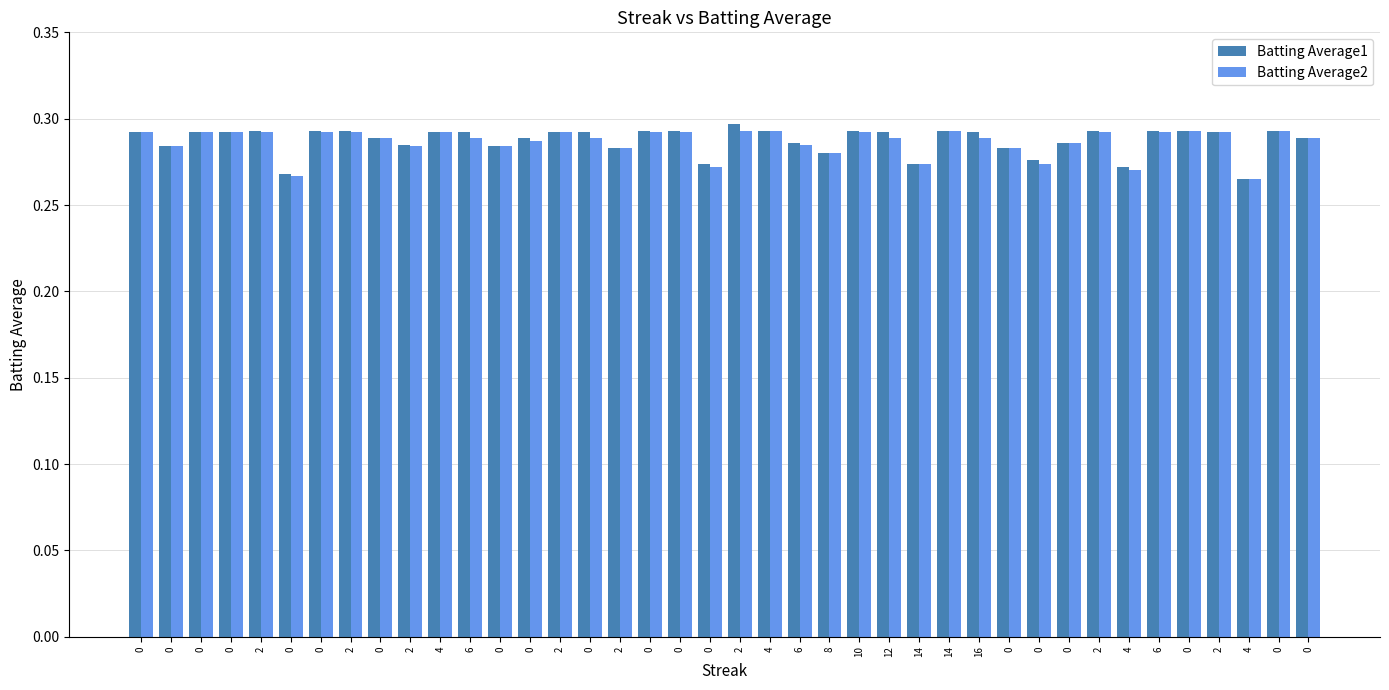

Which label corresponds to the largest value in the chart?

2